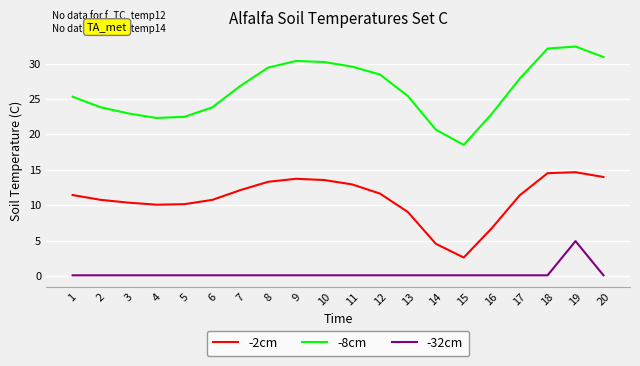

Rank the series by their average value, from highest to lowest.

-8cm, -2cm, -32cm